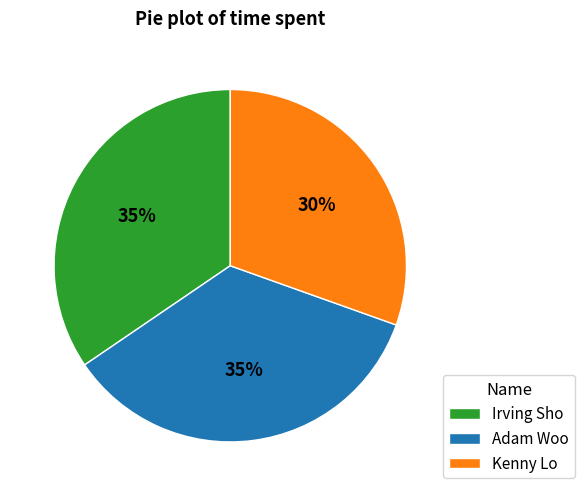

Which slice is the smallest?

Kenny Lo